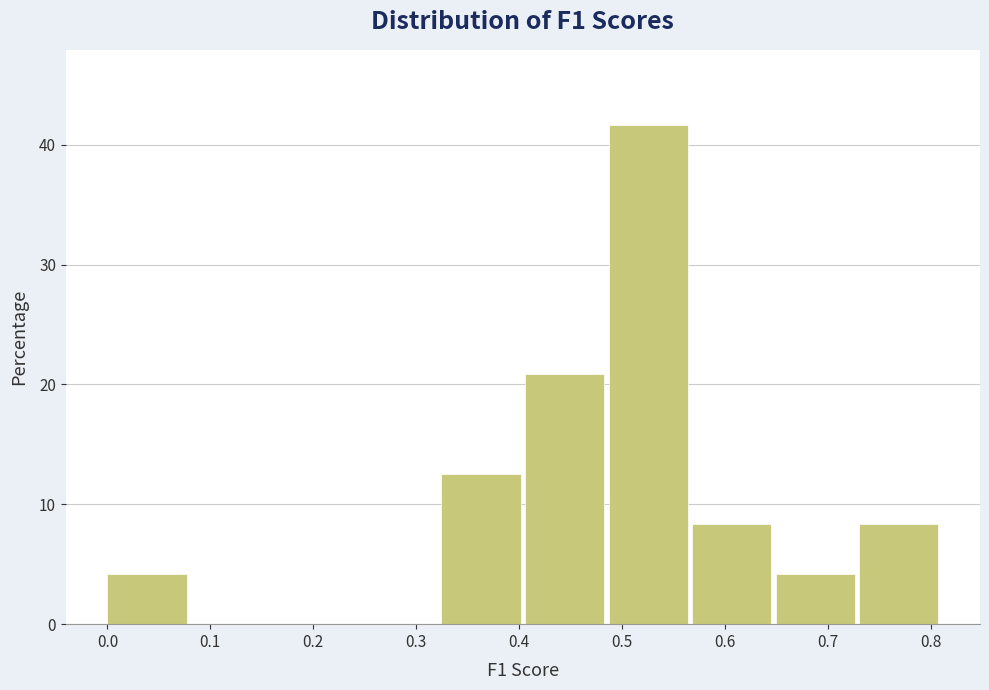

Reading left to right, transcribe this chart: for each bar, give the range it covers on the x-axis and its height. Neither the bar edges nor the heights are printed on the chart, so give them approximately, as read against the axes.

0.00 to 0.08: 4
0.08 to 0.16: 0
0.16 to 0.24: 0
0.24 to 0.32: 0
0.32 to 0.41: 13
0.41 to 0.49: 21
0.49 to 0.57: 42
0.57 to 0.65: 8
0.65 to 0.73: 4
0.73 to 0.81: 8